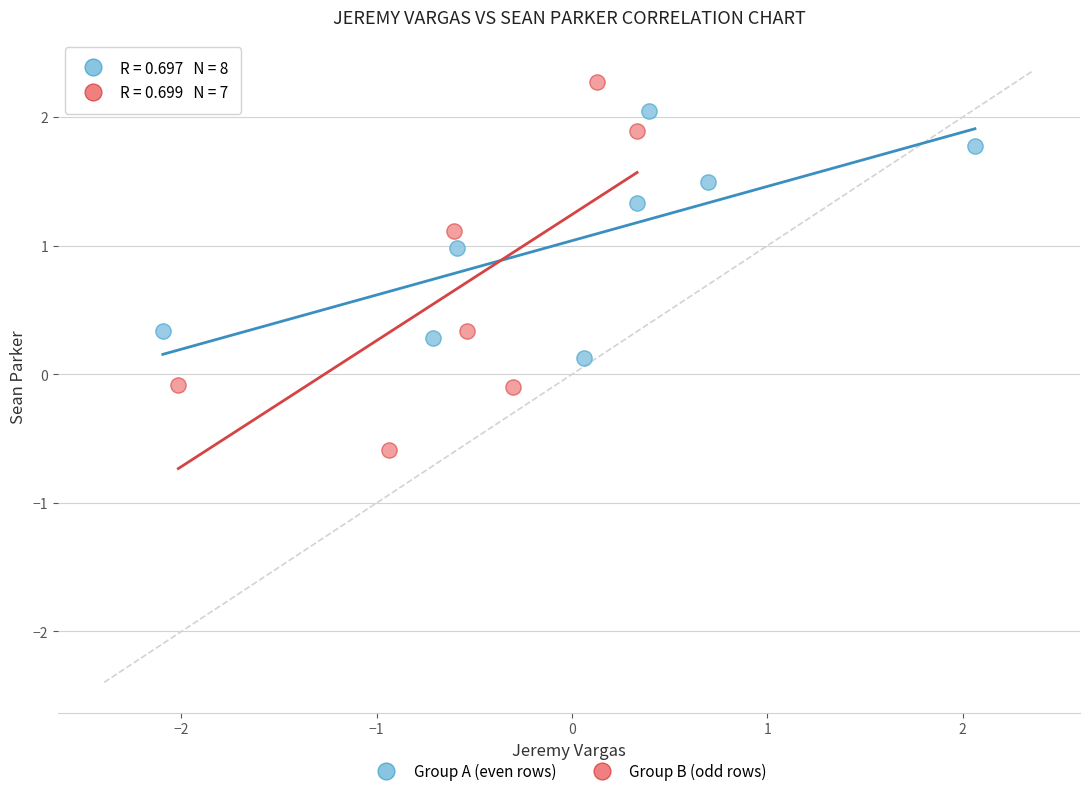

Which series has the largest Y range (max minus min)?

Group B (odd rows)